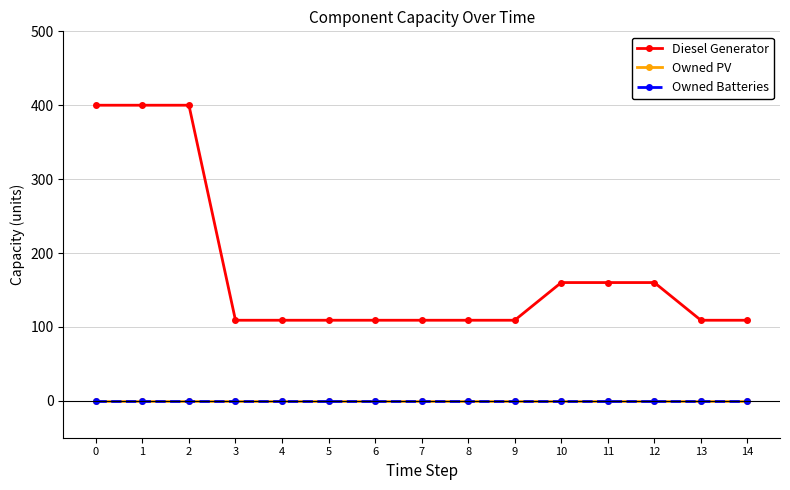

Does the chart display data point markers on the line(s)?

Yes